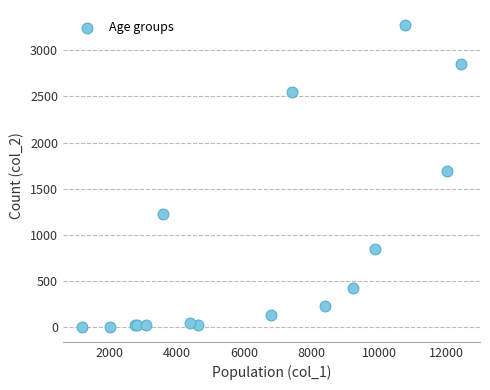

What Y value in the scatter plot is closest to 1638?

1690